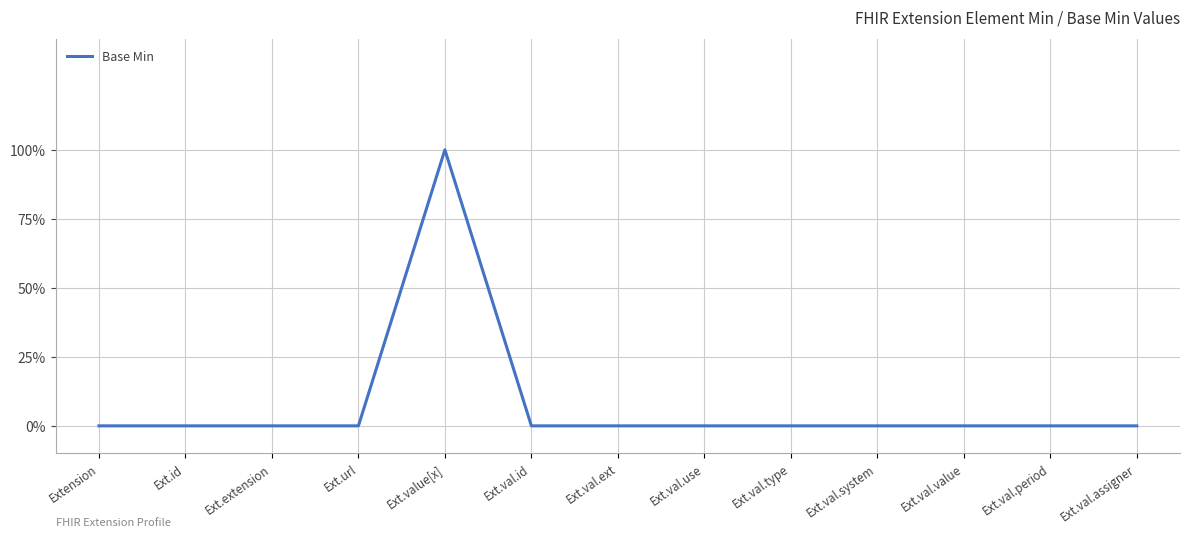

Is this an area chart (filled region under the line)?

No